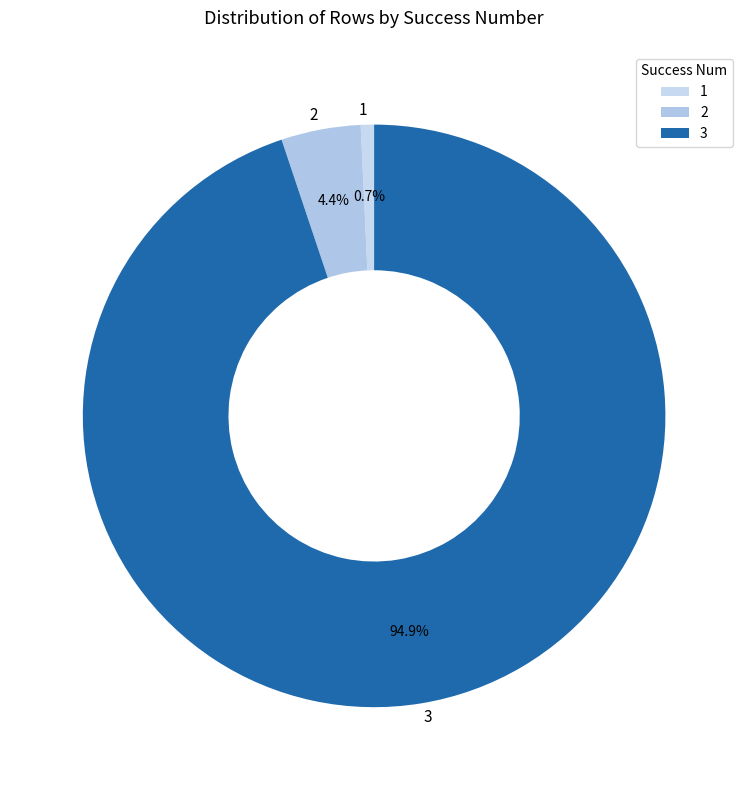

Count the number of slices in the pie.

3